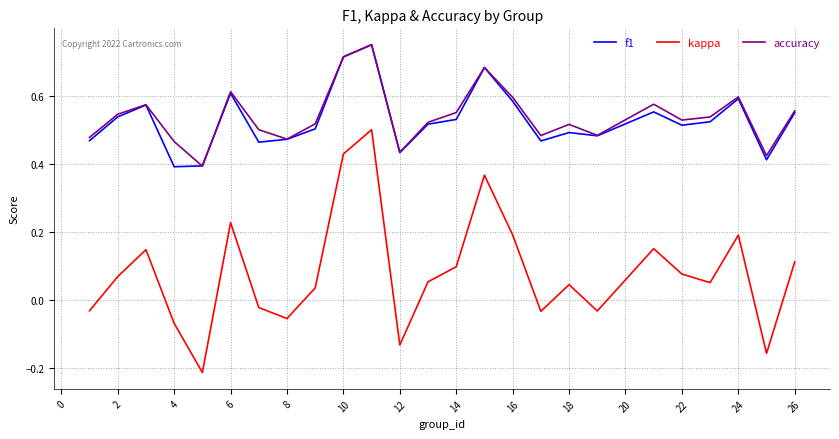

Which series has the widest spread of values?

kappa